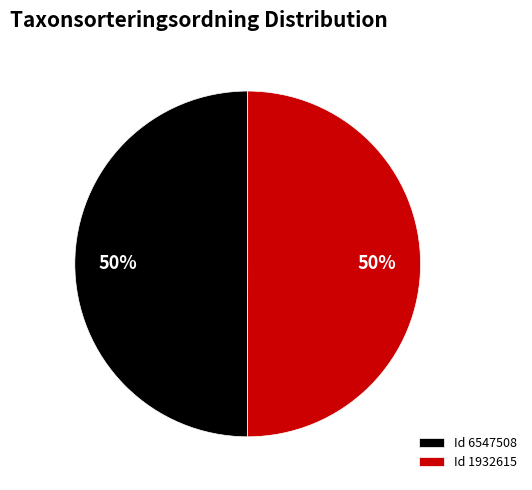

How many slices are in this pie chart?

2